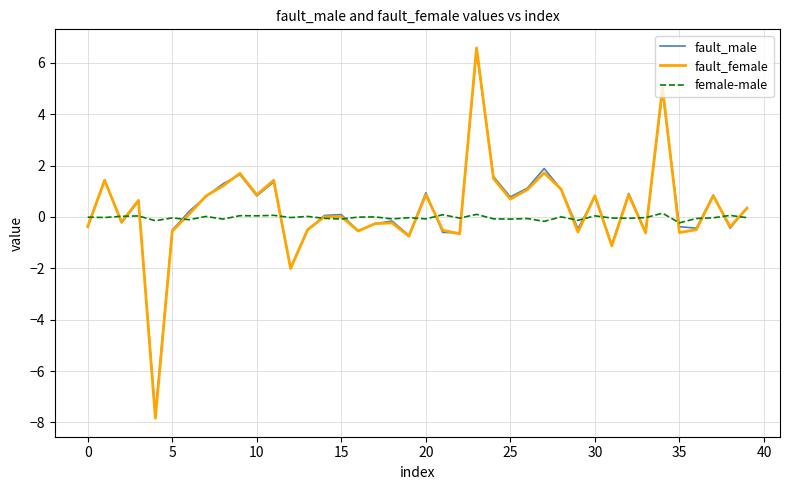

True or false: fault_male and fault_female intersect in this chart.

True